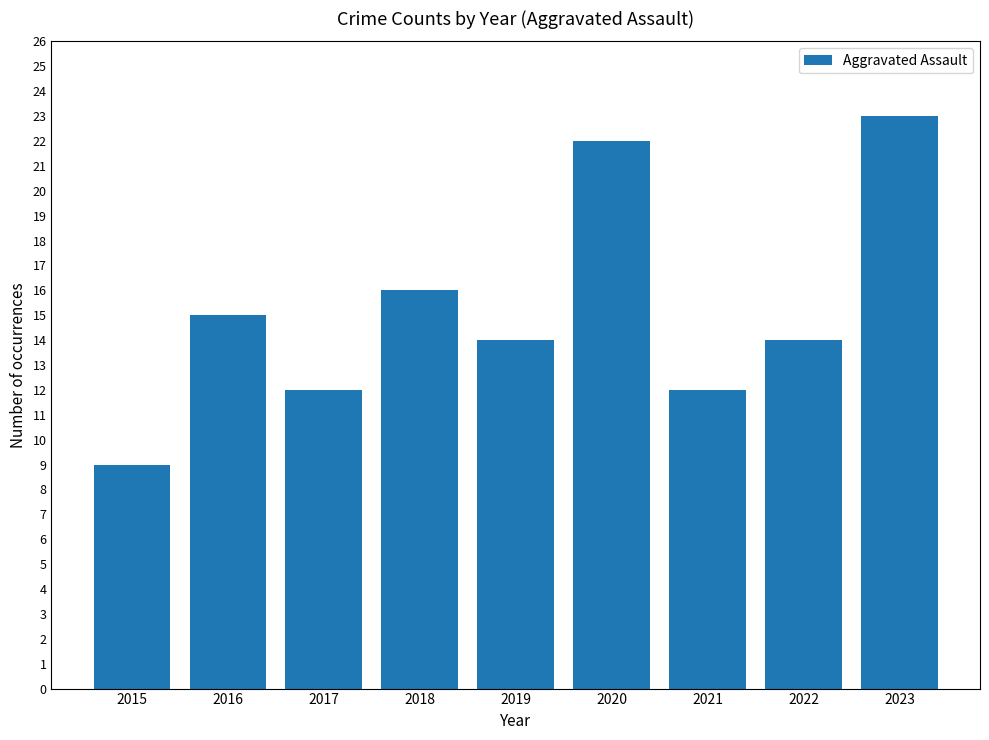

Is it true that the value at 2021 is 6?

False